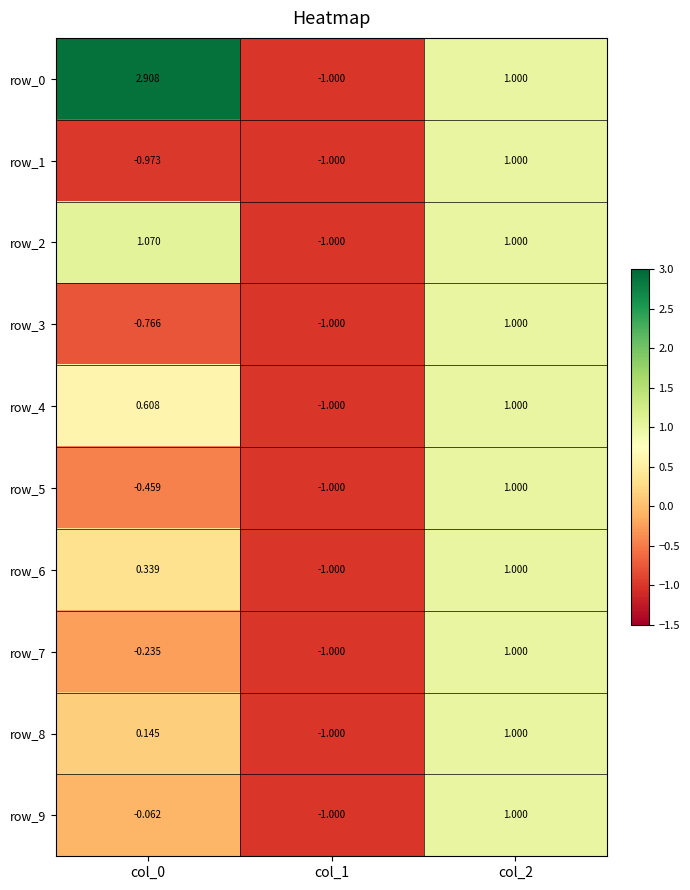

What is the minimum value shown in the chart?

-1.0